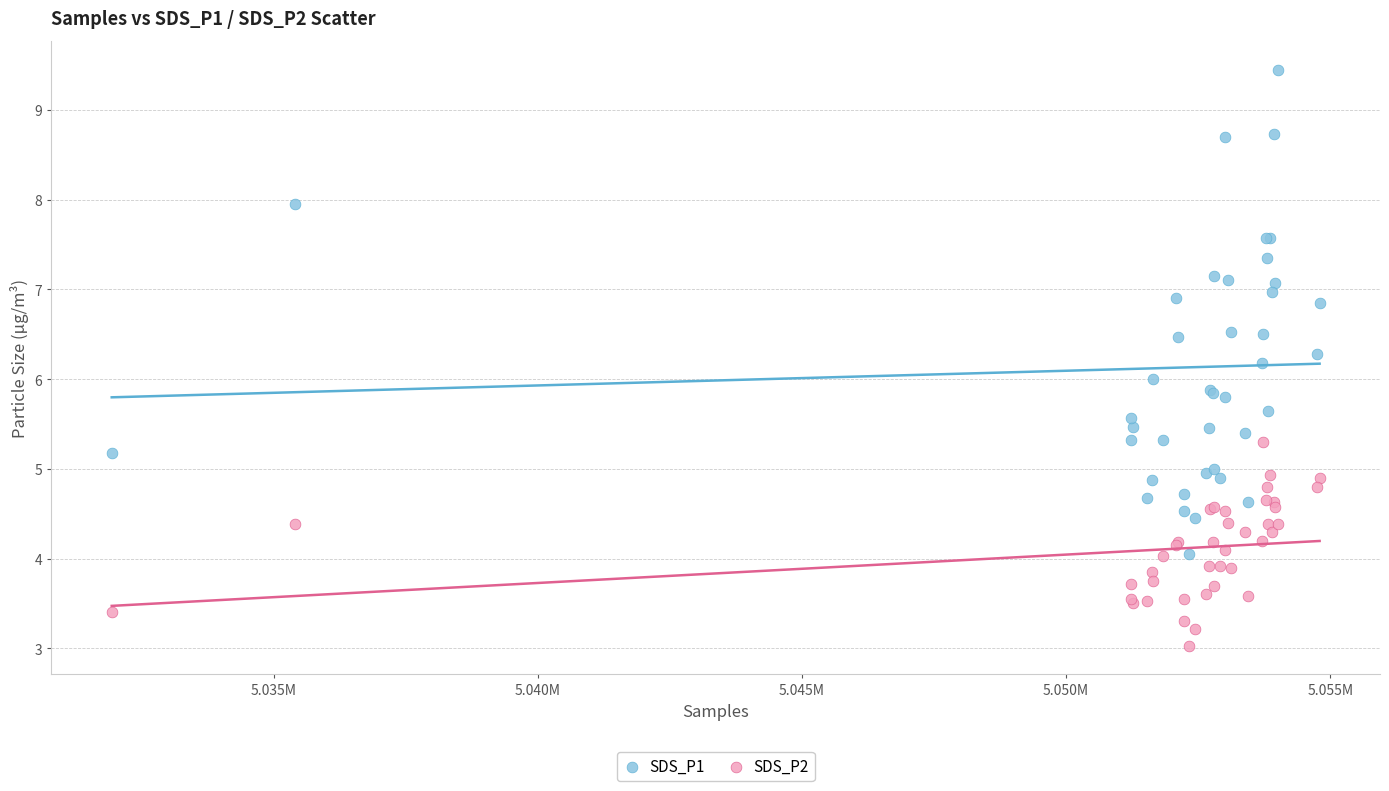

Which series contains the lowest Y value?

SDS_P2